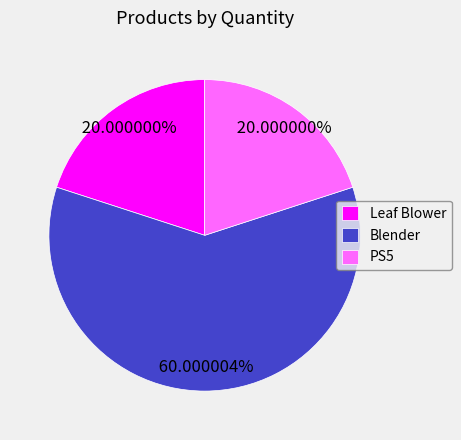

To the nearest percent, what percentage of the pie is Leaf Blower?

20%